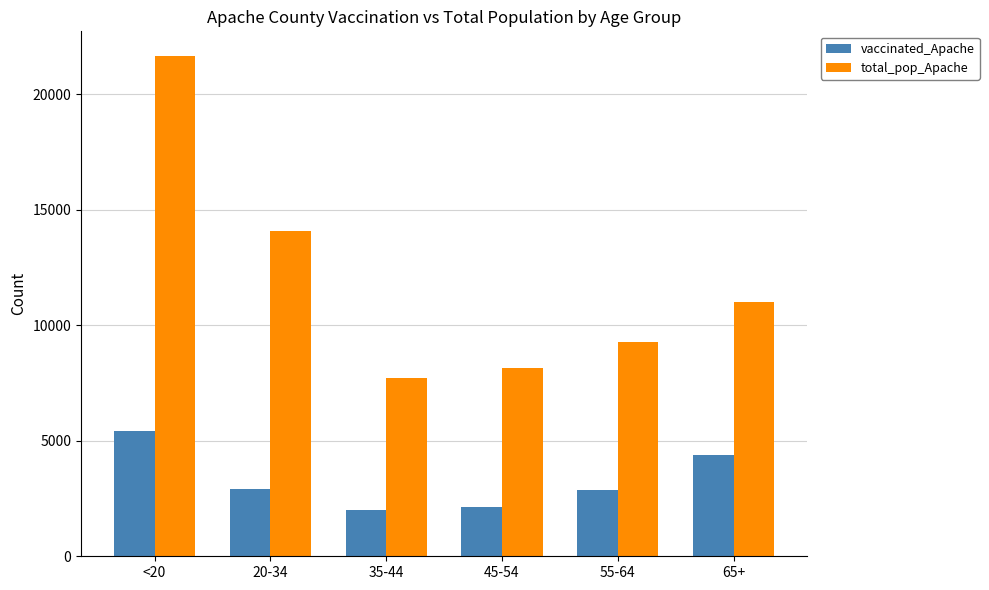

At how many categories does at least one series exceed 4416?

6